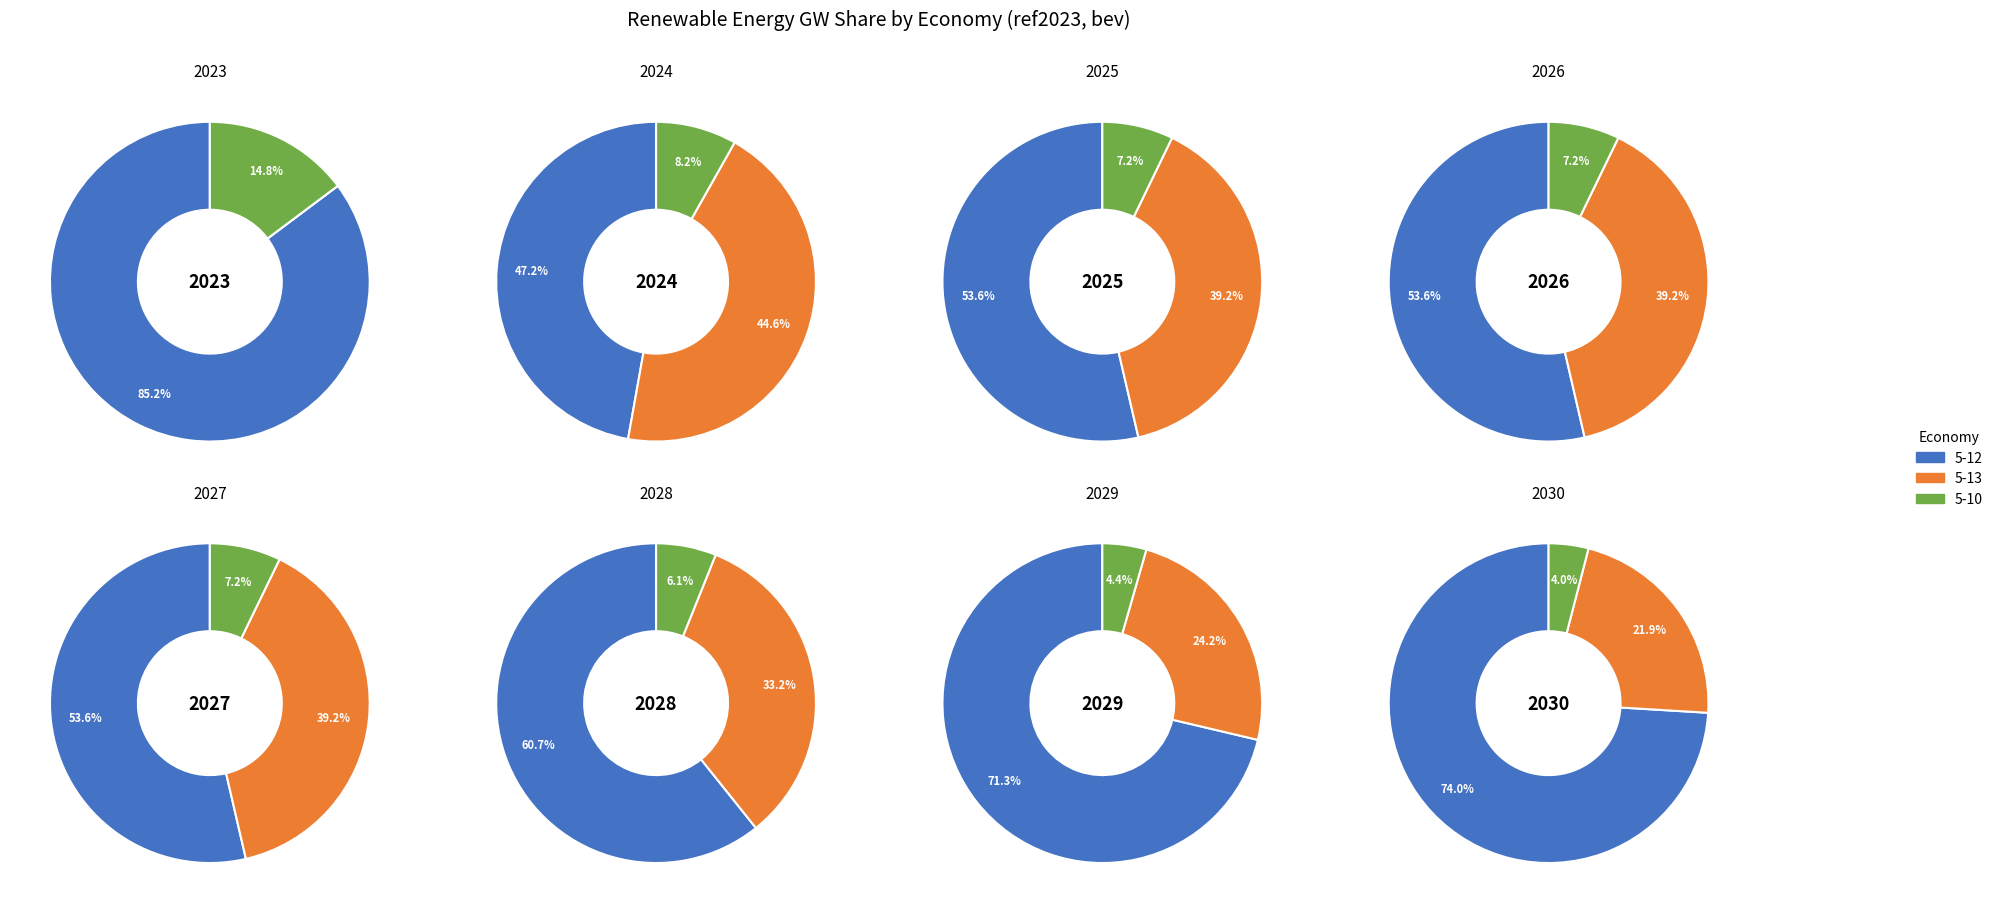

Which series has the largest range (max minus min)?

5-12